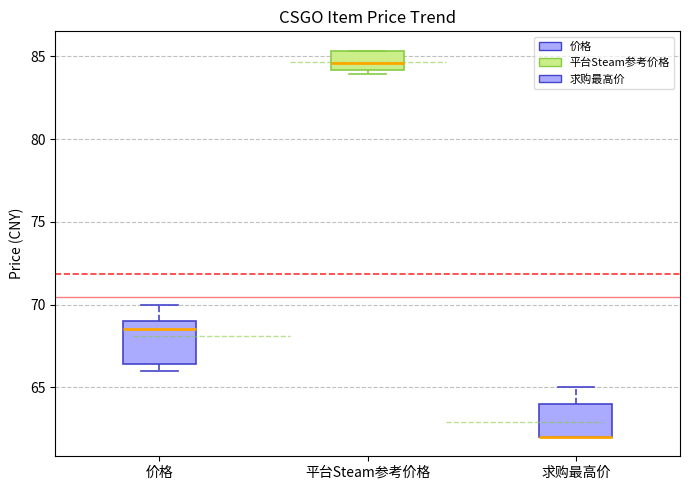

Reading left to right, read every box against the y-axis: the position of its median line, the range the box covers, and the ends of its whiskers. The values are not printed on the chart, so give them approximately, as read against the axis.

价格: median 68.5, box 66.5 to 69.0, whiskers 66.0 to 70.0
平台Steam参考价格: median 84.5, box 84.0 to 85.5, whiskers 84.0 (just below the box's lower edge) to 85.5
求购最高价: median 62.0 (drawn on the box's lower edge), box 62.0 to 64.0, whiskers 62.0 to 65.0